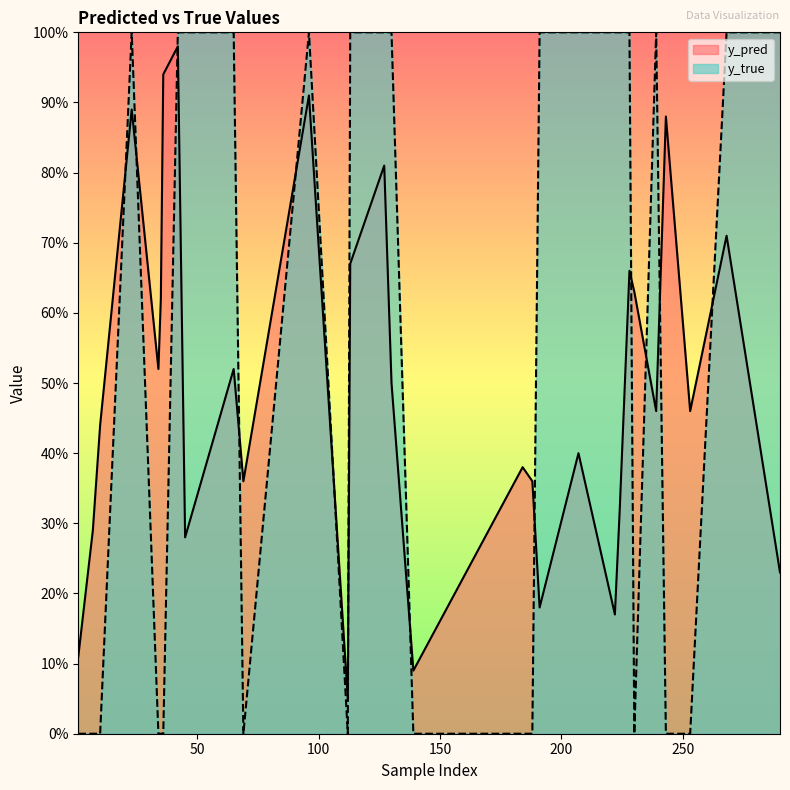

Does the chart have visible grid lines?

No